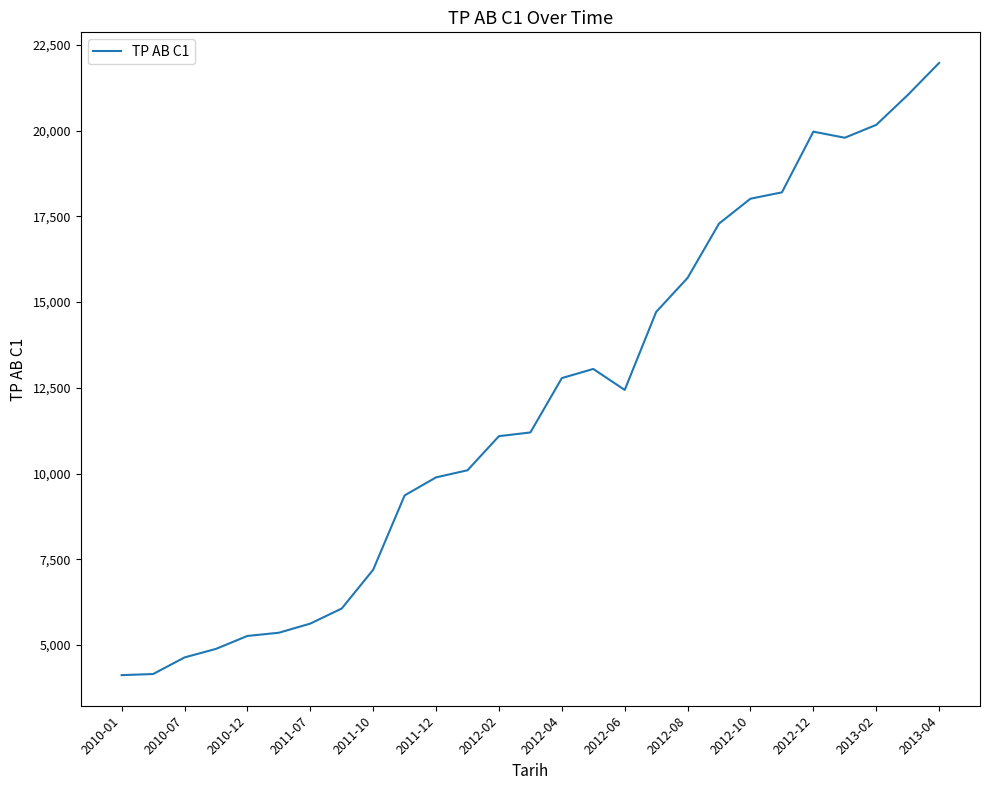

What is the maximum value shown in the chart?

21974